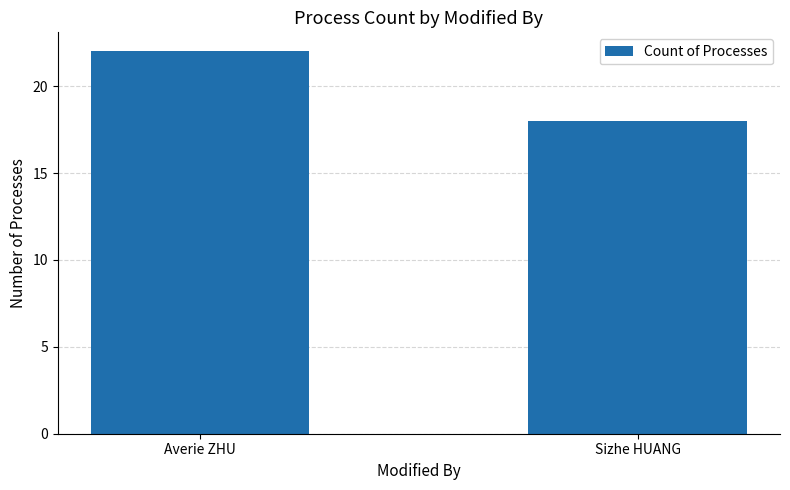

The chart shows a value of 18 at Sizhe HUANG. True or false?

True